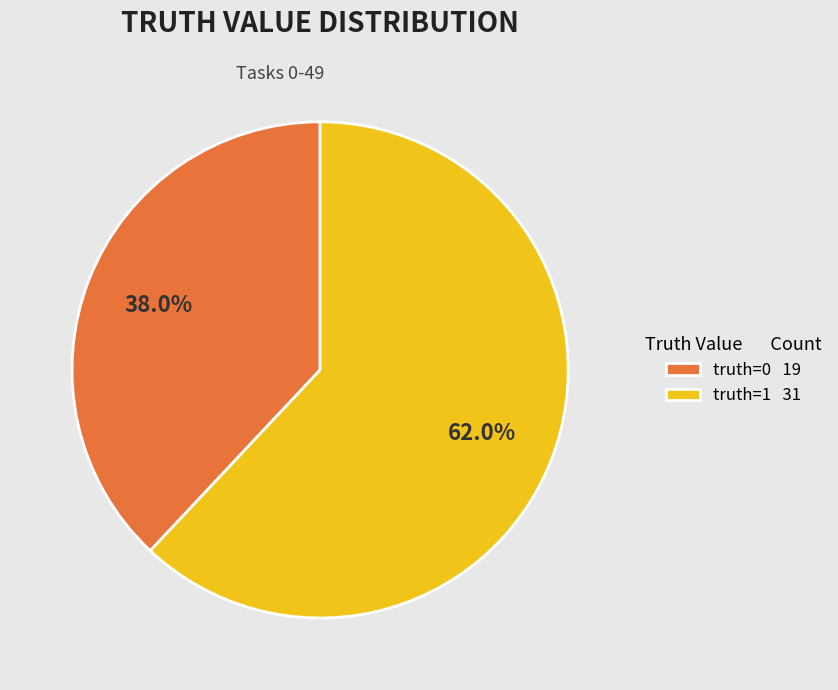

Between truth=0 and truth=1, which is larger?

truth=1